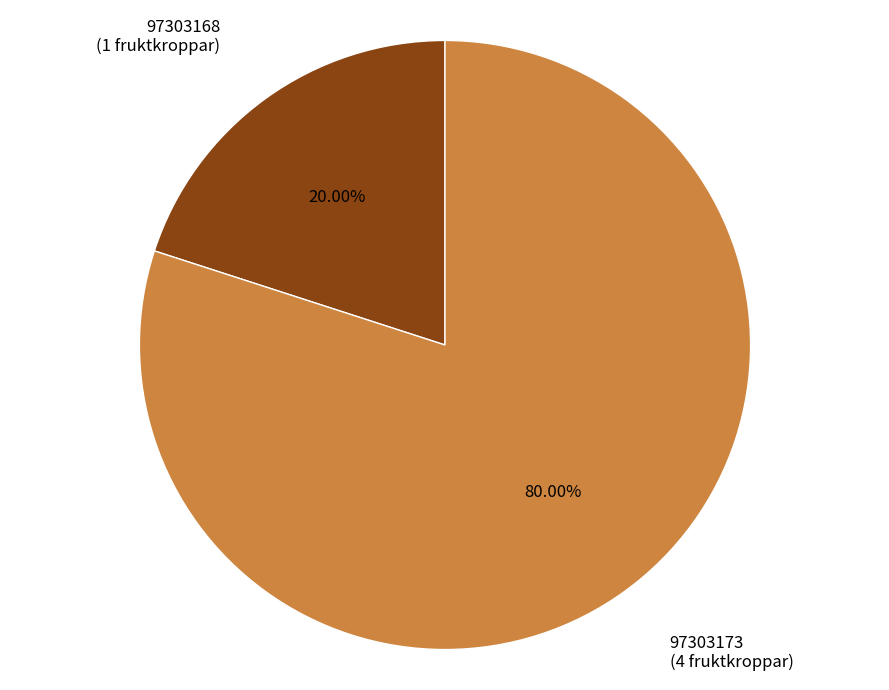

What is the smallest slice in the pie chart?

97303168